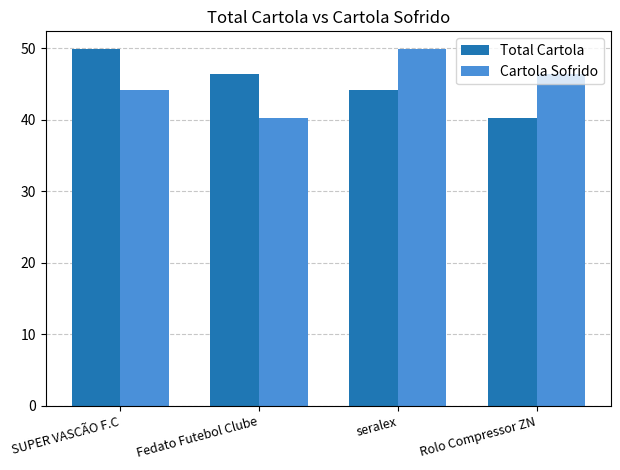

What is the label of the 4th bar from the right?

SUPER VASCÃO F.C